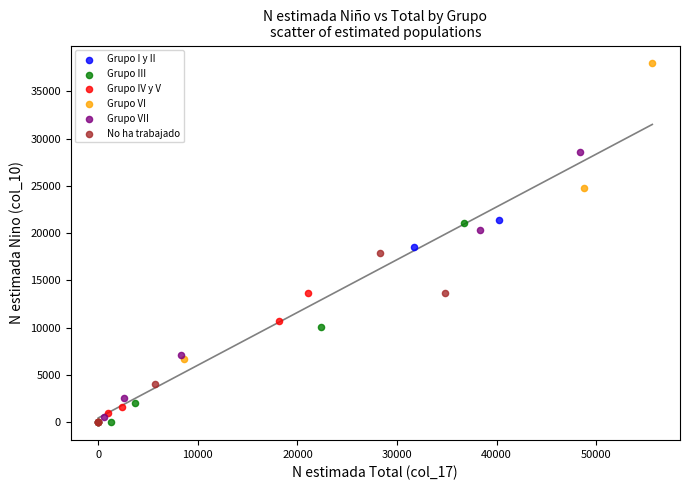

Which series has the widest spread of Y values?

Grupo VI